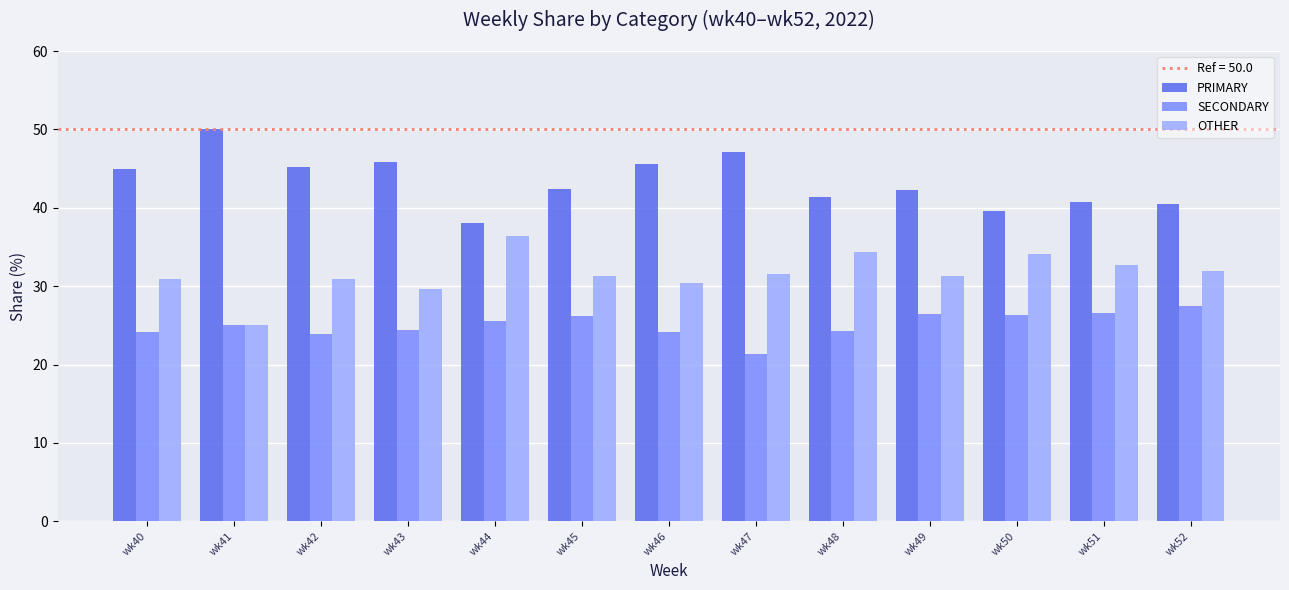

Read the SECONDARY value at wk52.

27.5